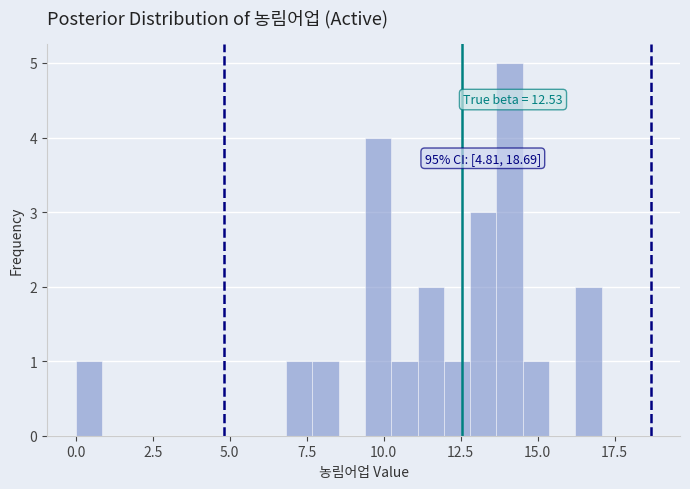

Around what value on the x-axis is the tallest bar? Give the approximate position of its centre, as read against the axis.

14.0